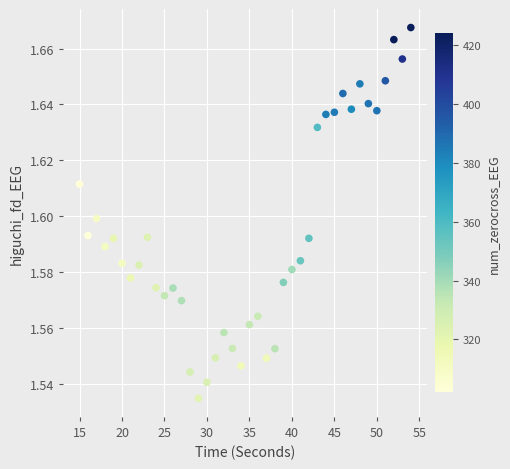

What is the range of X values (max minus min)?

39.0